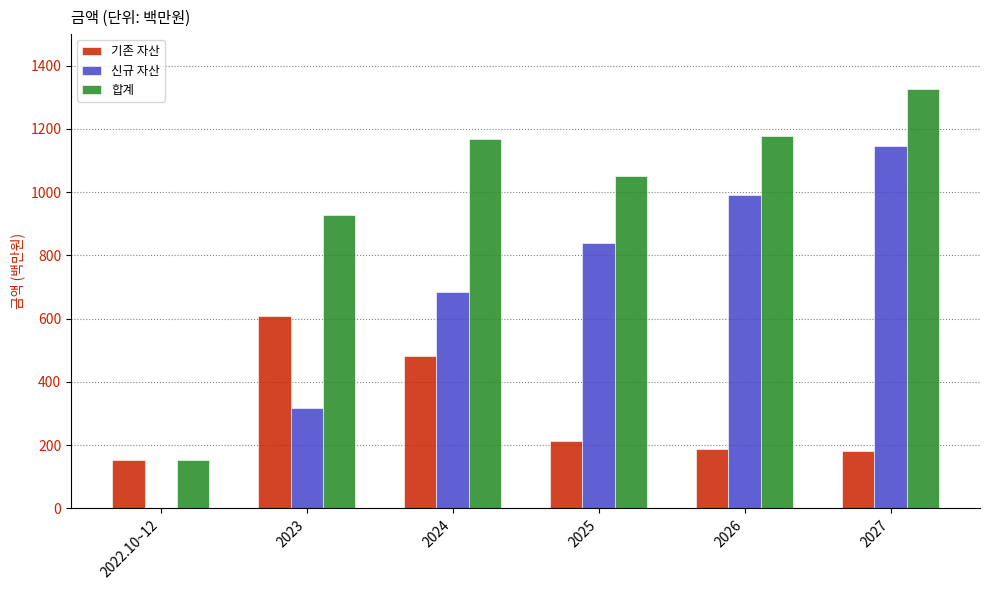

How many categories are shown in the chart?

6